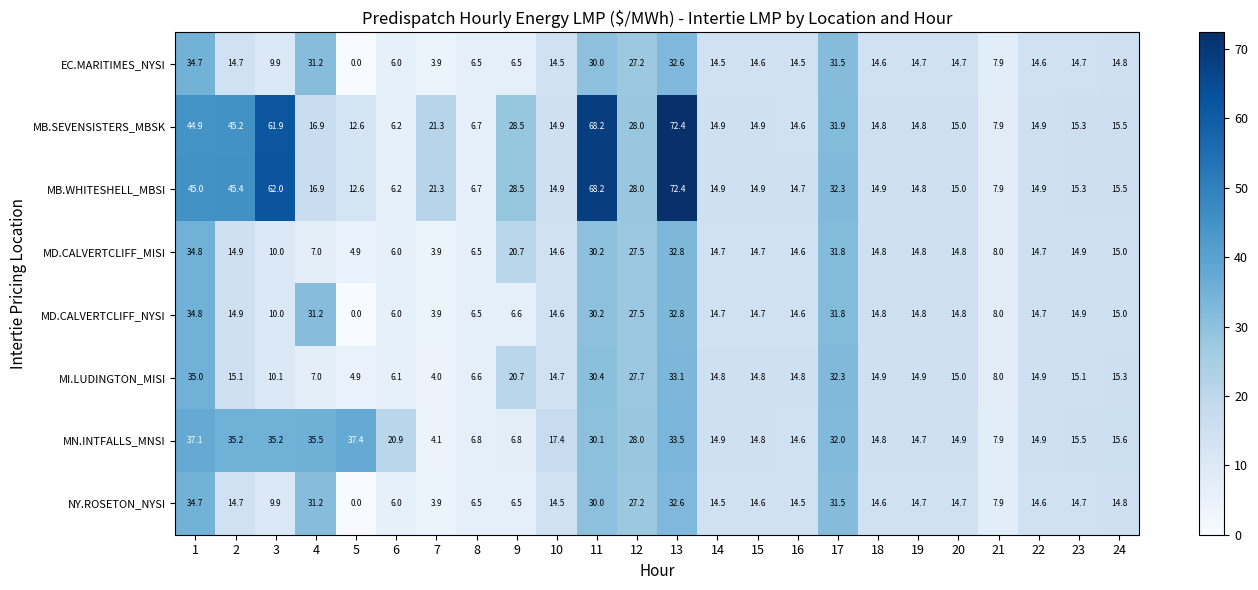

What value does the MB.SEVENSISTERS_MBSK series have at 12?

28.0